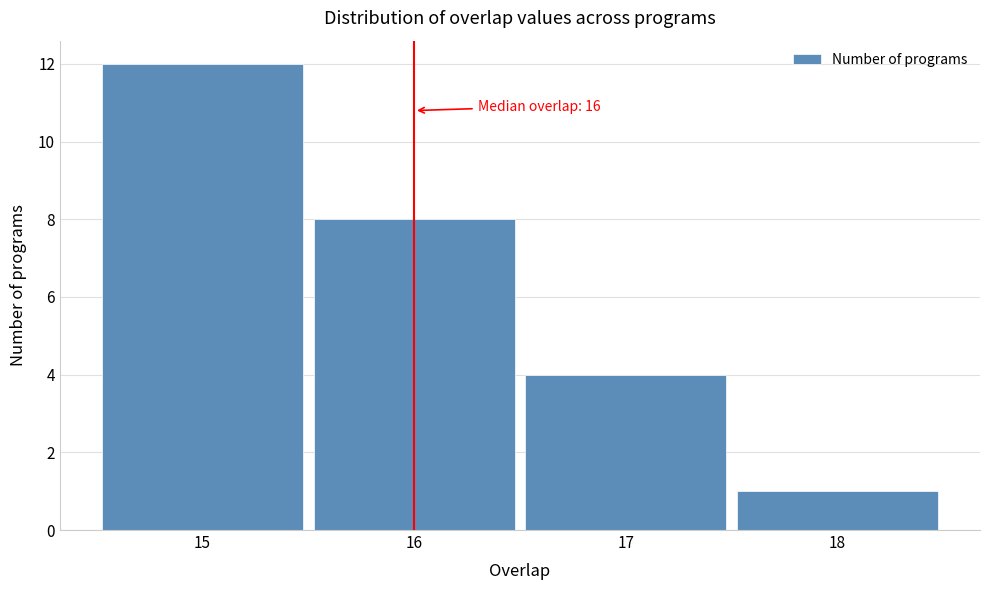

Over which range of the x-axis is the bar tallest?

14.5 to 15.5